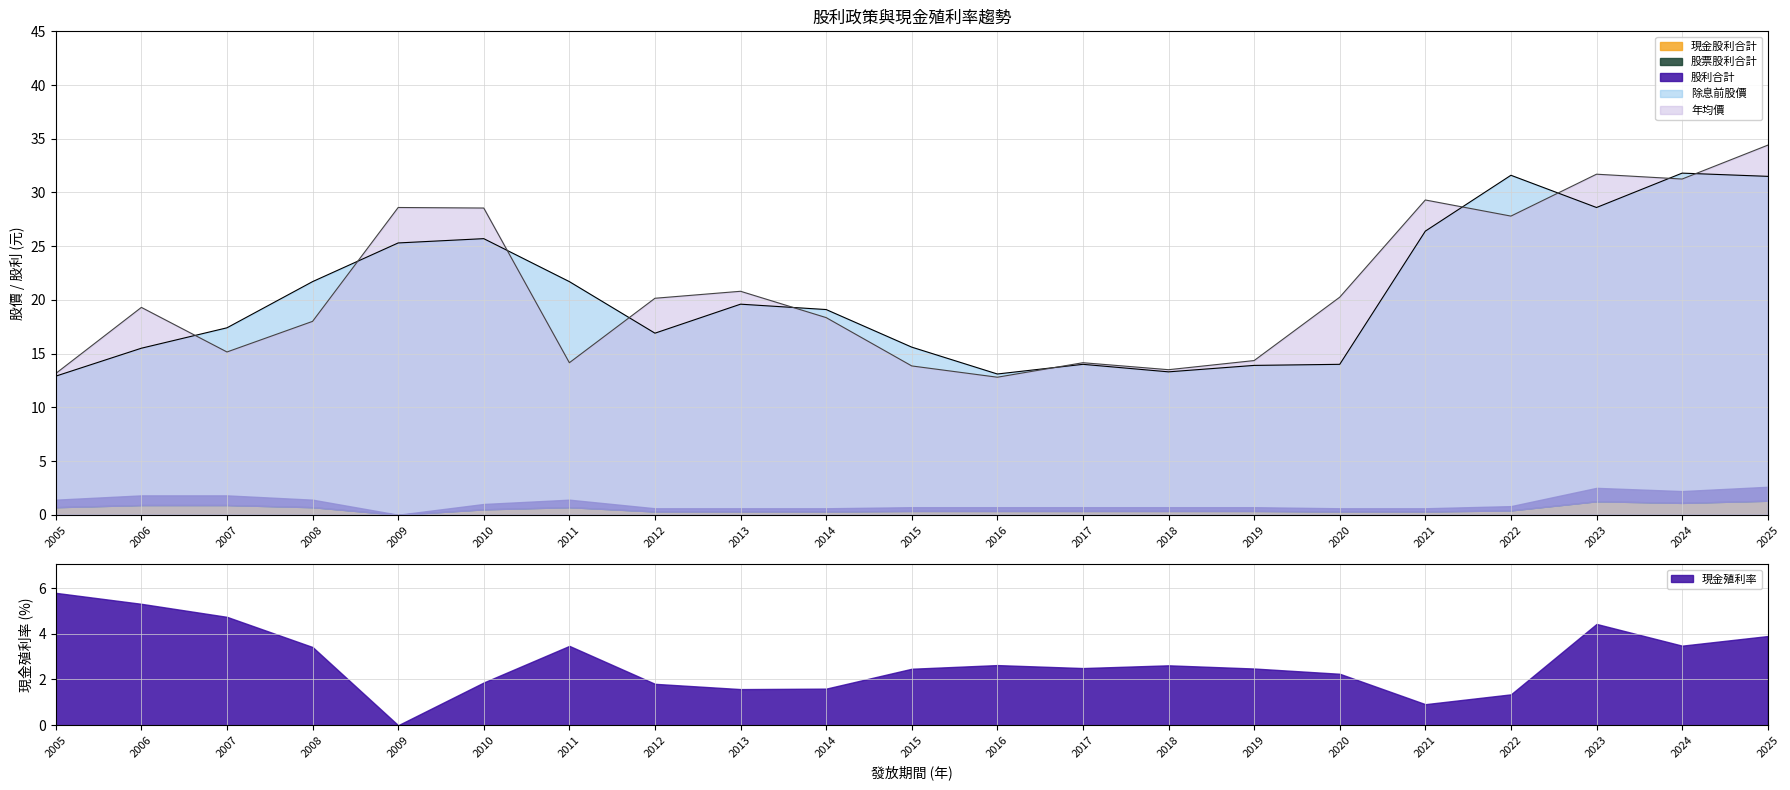

At which label does 股票股利合計 reach its peak?

2005